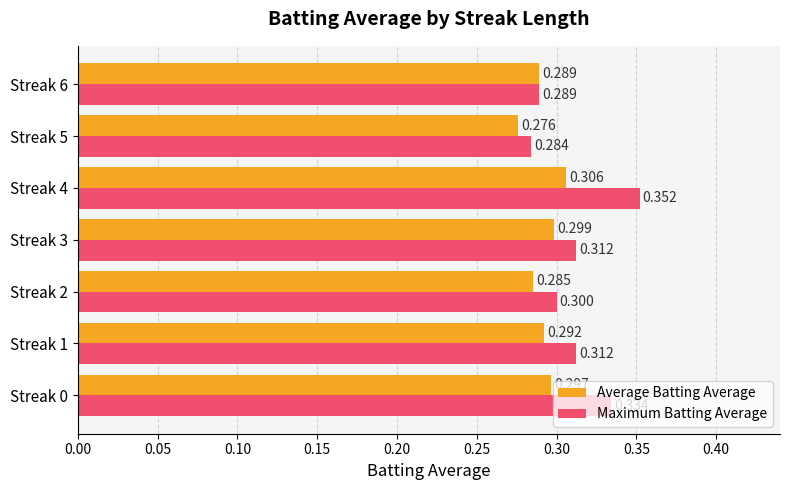

At Streak 5, list the series in order from largest to smallest.

Maximum Batting Average, Average Batting Average